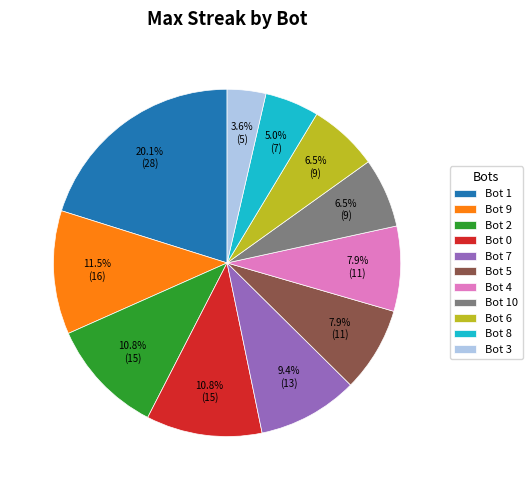

What is the ratio of the value at Bot 0 to the value at Bot 1?

0.5